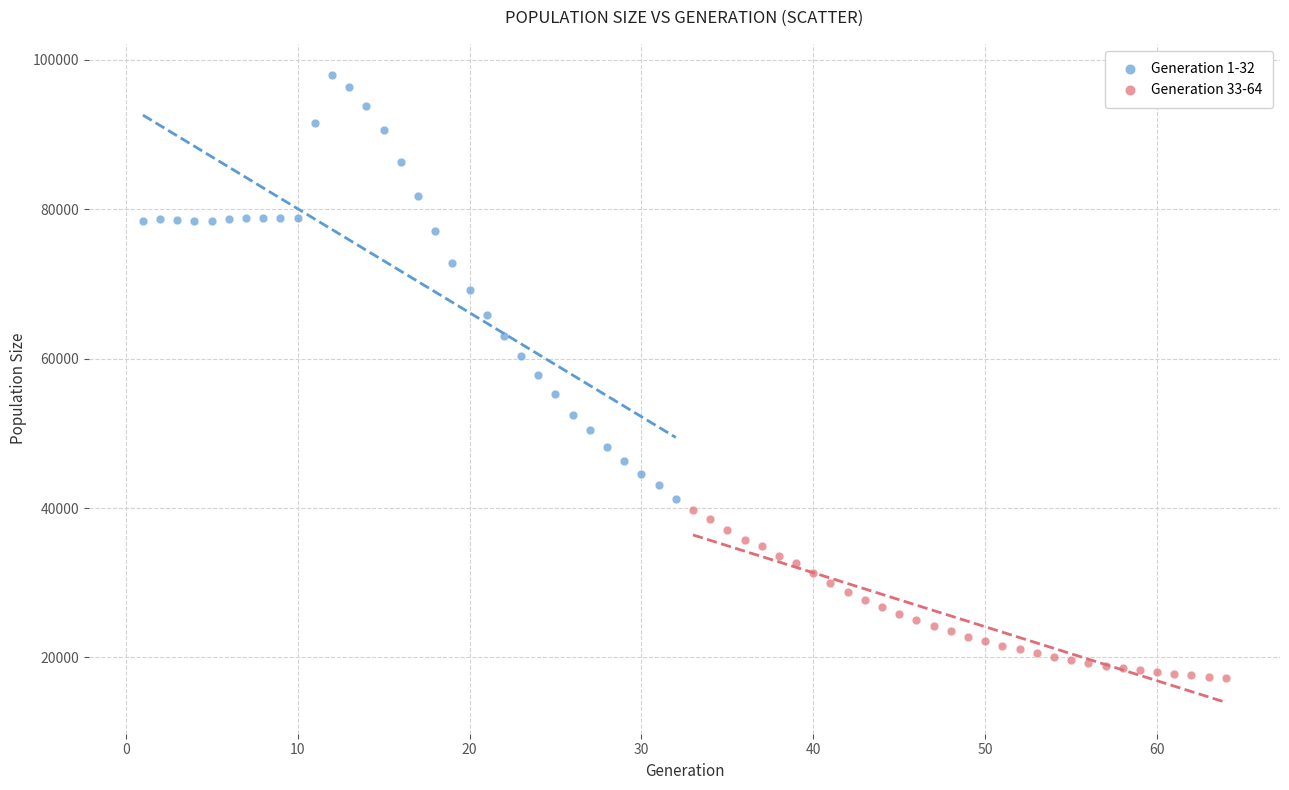

Which series contains the lowest Y value?

Generation 33-64